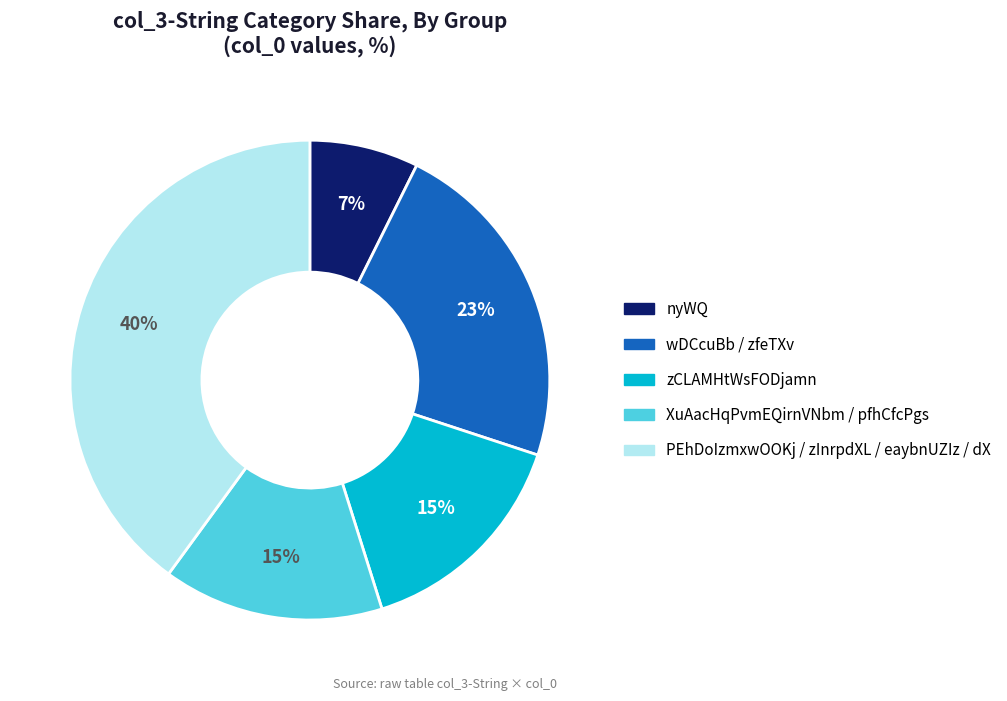

Is there a majority slice in this chart?

No